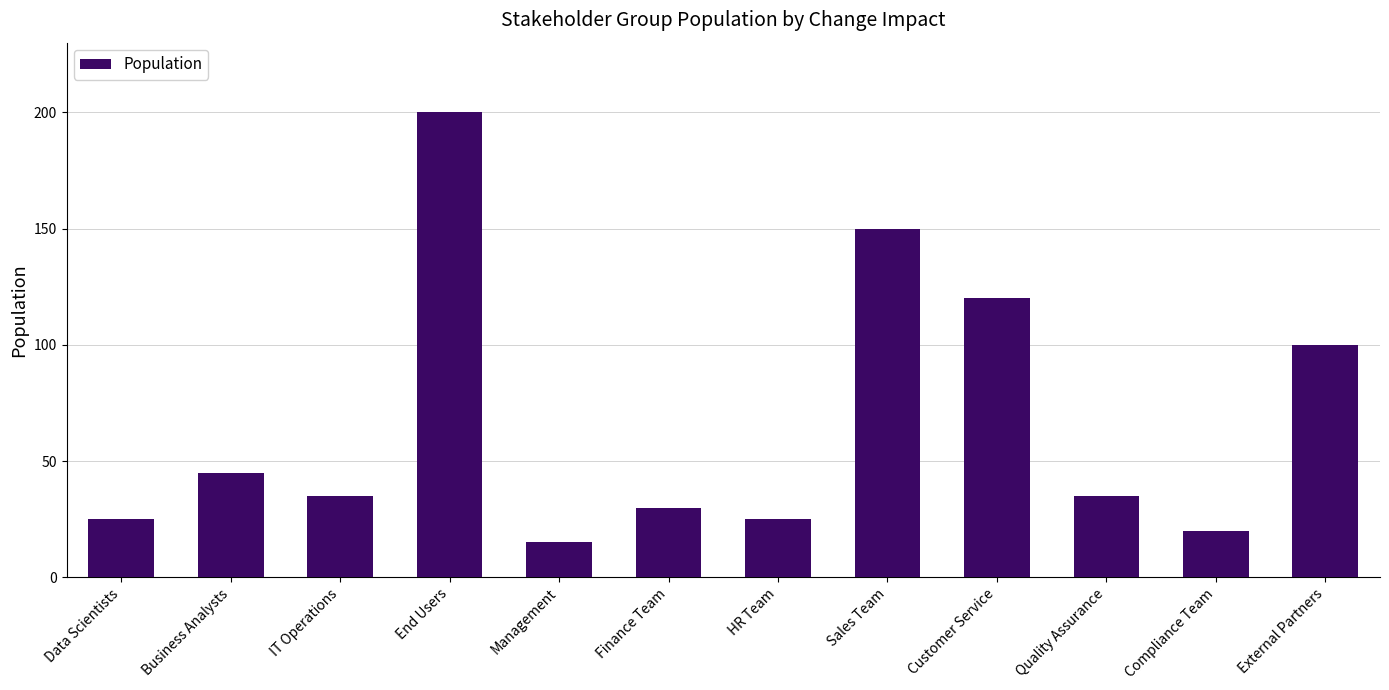

What is the change in value from Data Scientists to IT Operations?

+10